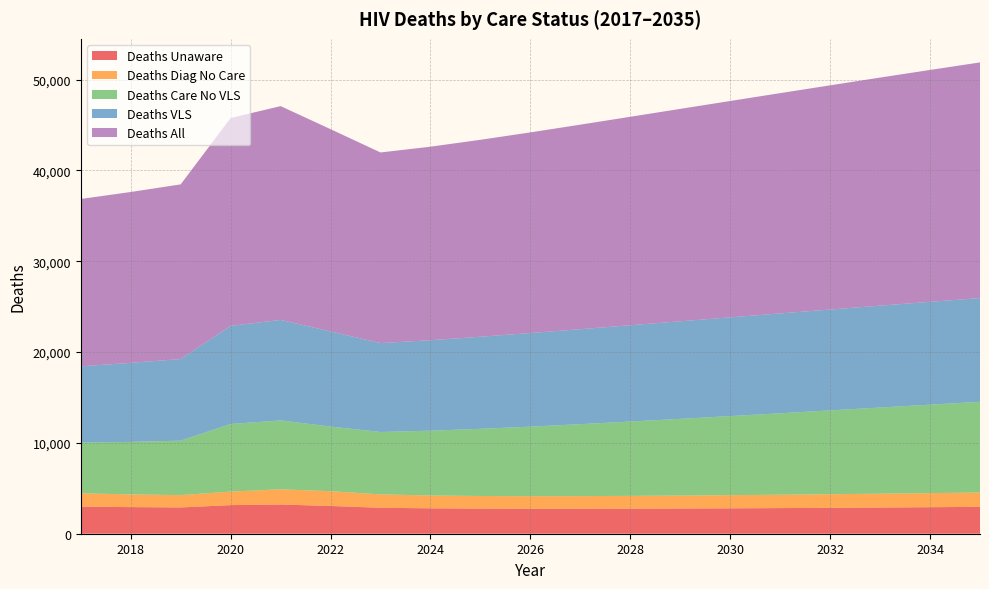

Reading left to right, what are all the values shown in this chart?

deathsUnaware: 2976	2930	2894	3149	3215	3054	2856	2796	2763	2749	2749	2758	2774	2795	2821	2851	2884	2919	2957
deathsDiagNoCare: 1469	1398	1356	1488	1675	1627	1475	1412	1388	1384	1392	1407	1427	1449	1473	1498	1525	1552	1579
deathsCareNoVLS: 5593	5781	5997	7445	7587	7119	6870	7136	7399	7661	7923	8186	8448	8709	8969	9227	9484	9738	9990
deathsVLS: 8388	8702	8984	10802	11061	10469	9786	9961	10134	10298	10454	10600	10737	10867	10990	11106	11216	11320	11418
deathsAll: 18426	18811	19231	22884	23538	22269	20987	21305	21684	22092	22518	22951	23386	23820	24253	24682	25109	25529	25944